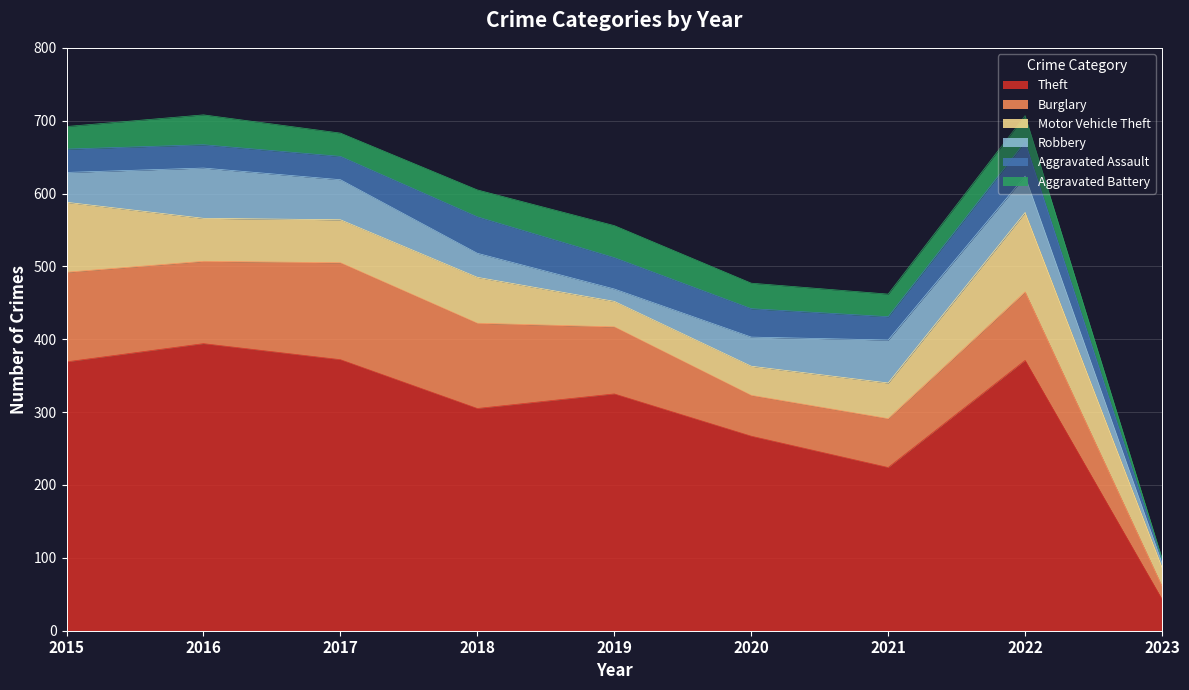

Read the Robbery value at 2023, to the nearest 10.

10